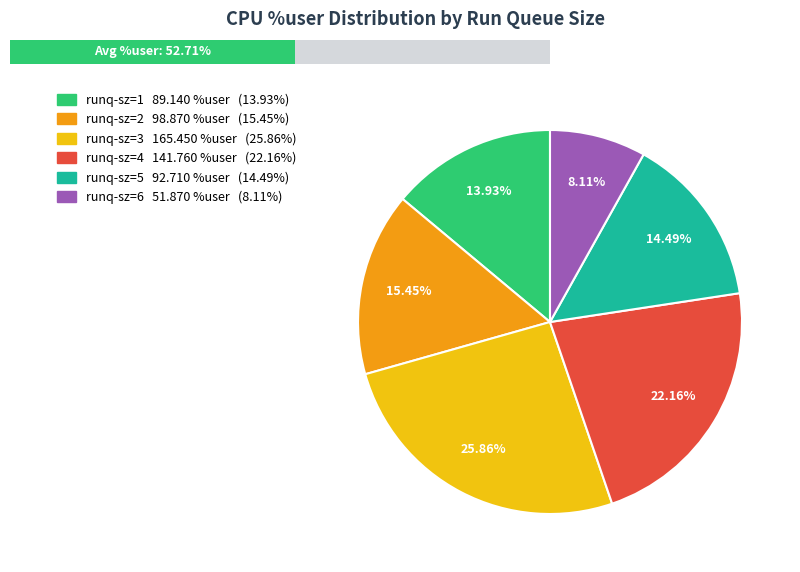

True or false: 6 accounts for 8% of the total.

True